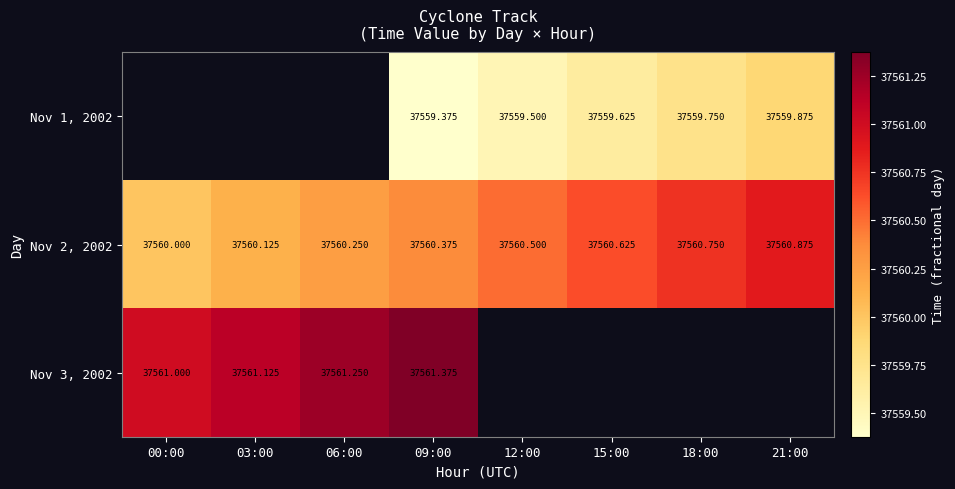

Which category has the highest value across all series?

09:00